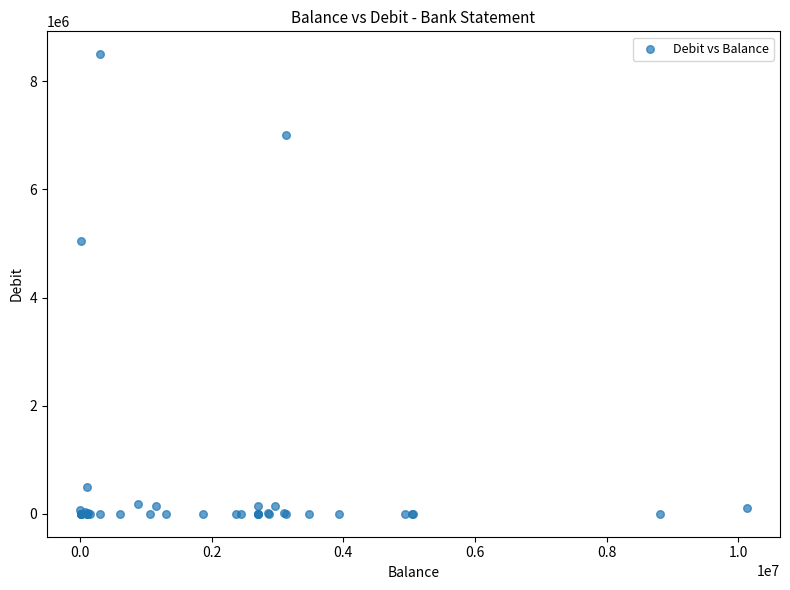

What Y value in the scatter plot is closest to 4250000?

5042753.0